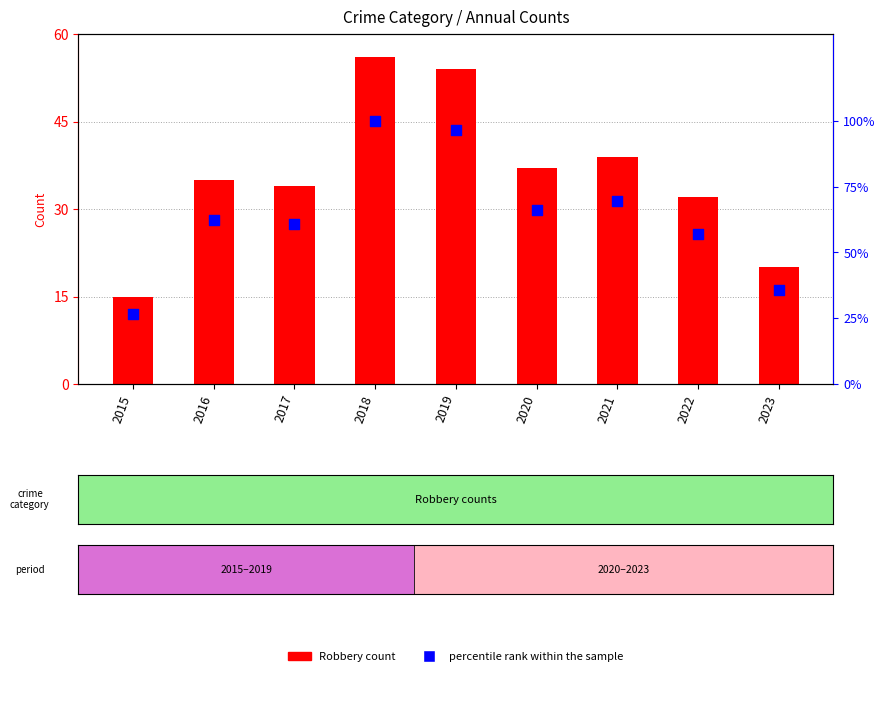

Is the value of Robbery at 2018 greater than the value of percentile rank within the sample at 2021?

No